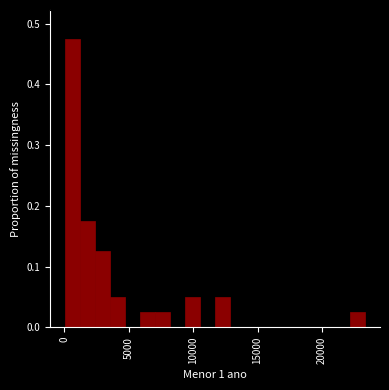

Around what value on the x-axis is the tallest bar? Give the approximate position of its centre, as read against the axis.

500